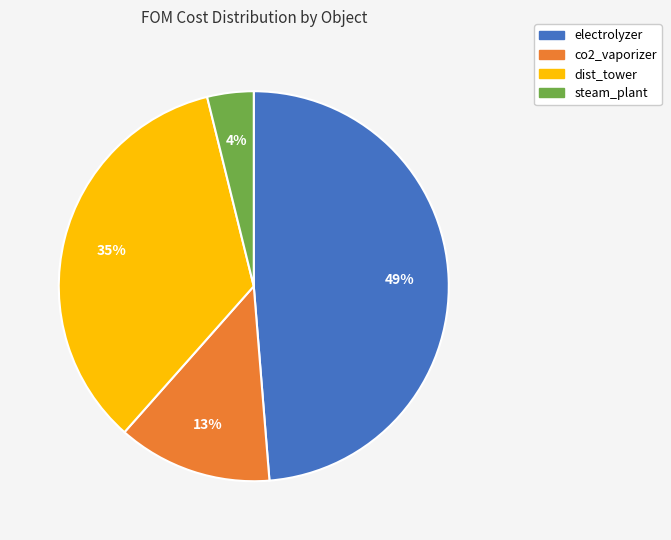

Which has a higher value, dist_tower or co2_vaporizer?

dist_tower